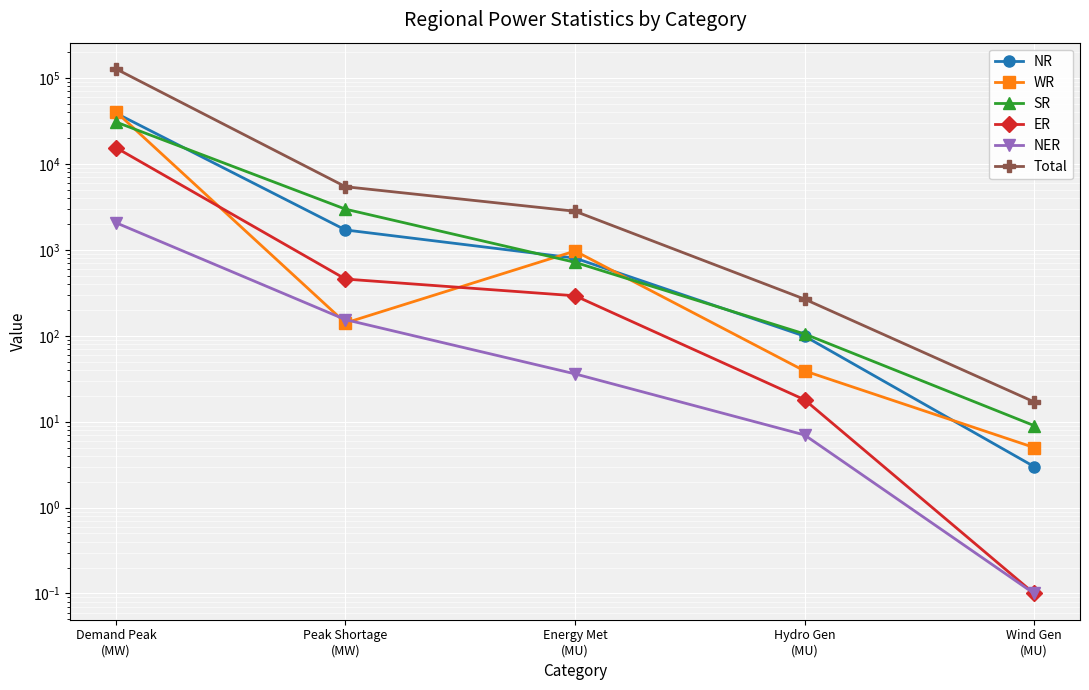

What is the highest value of the ER series?

15464.0